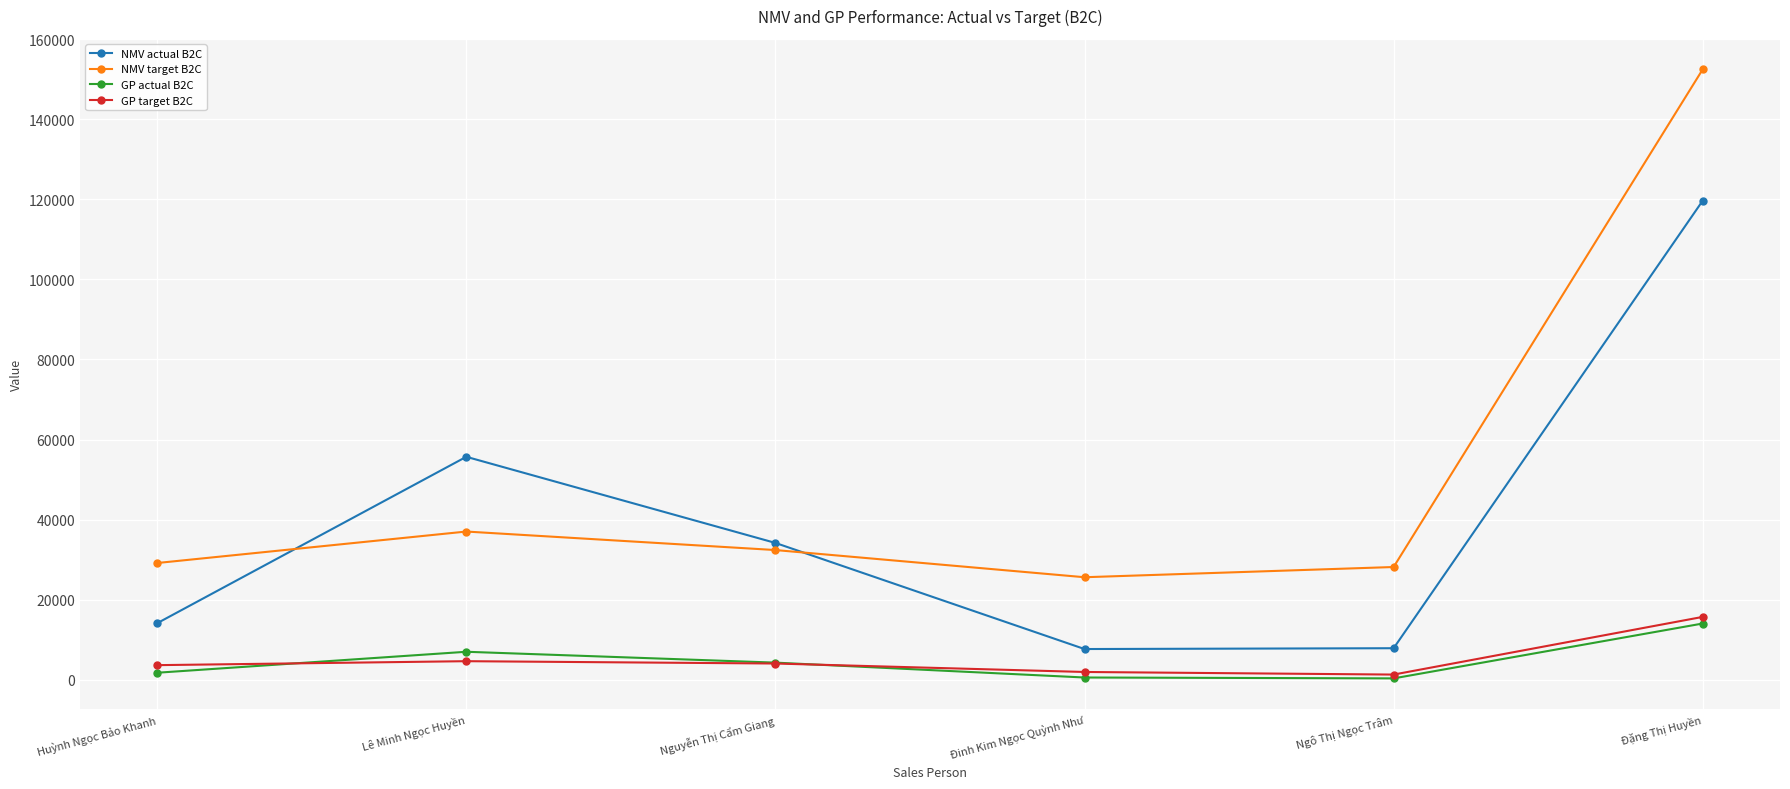

True or false: GP actual B2C and GP target B2C intersect in this chart.

True